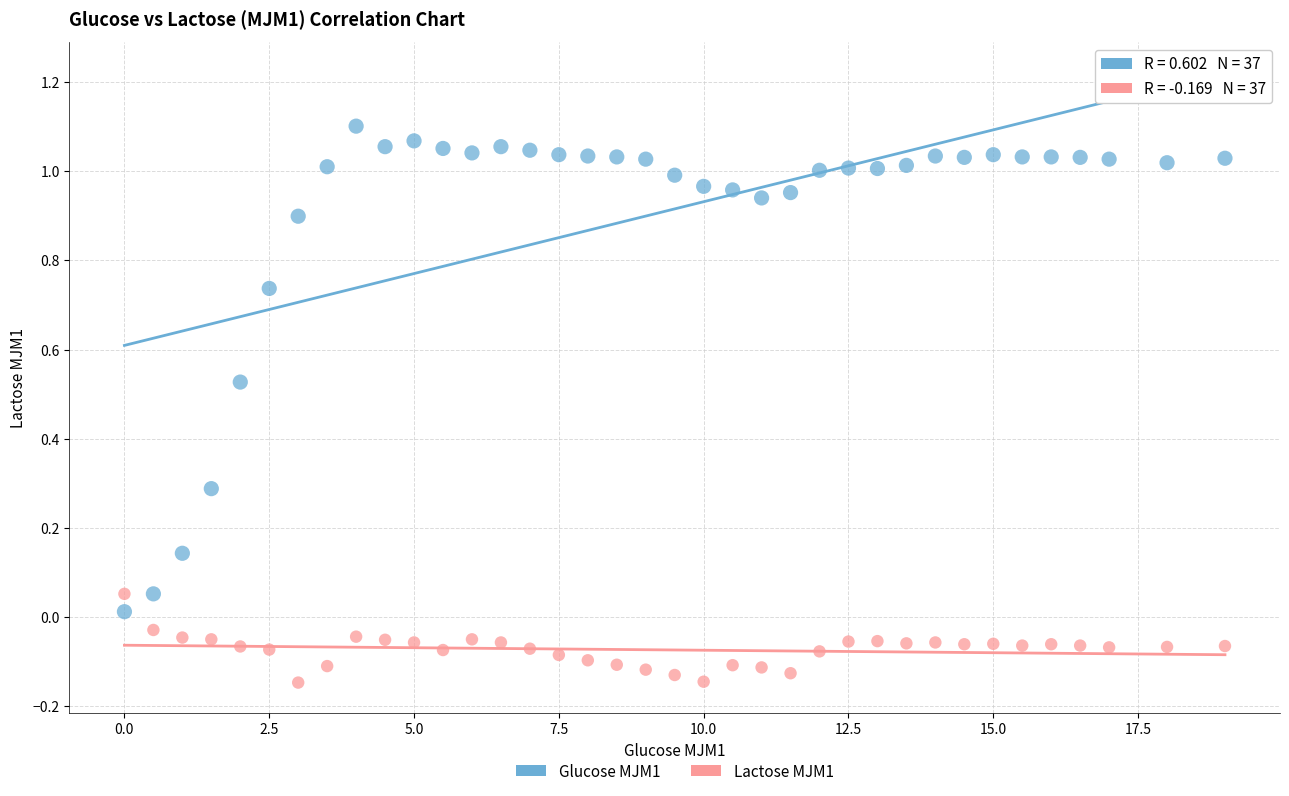

Which series has the widest spread of Y values?

Glucose MJM1